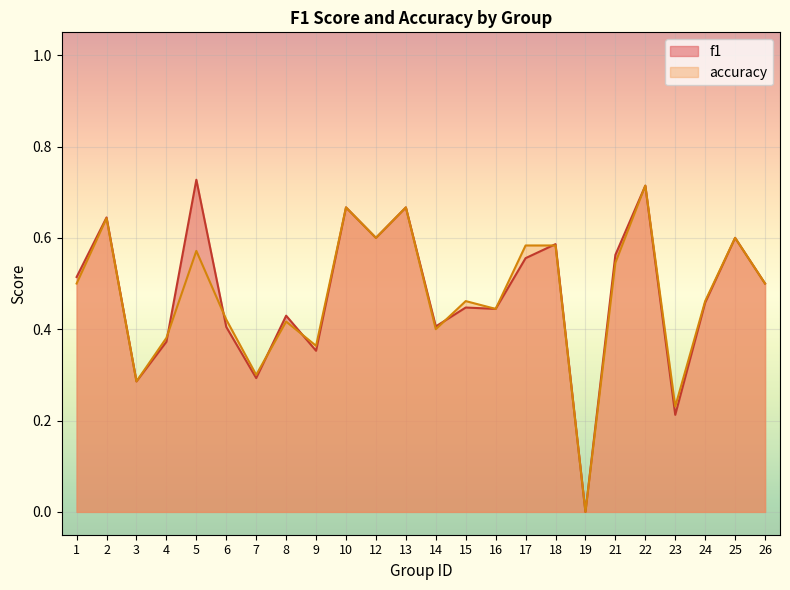

At which category does f1 reach its first local valley?

3